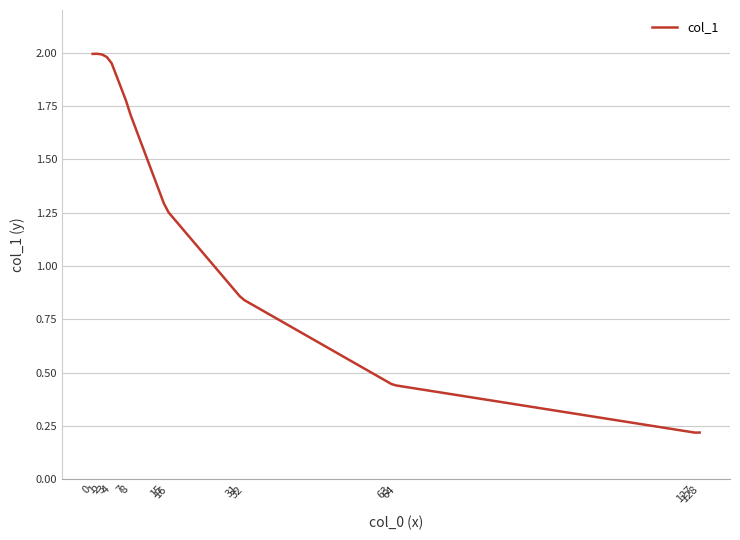

Does the chart display data point markers on the line(s)?

No